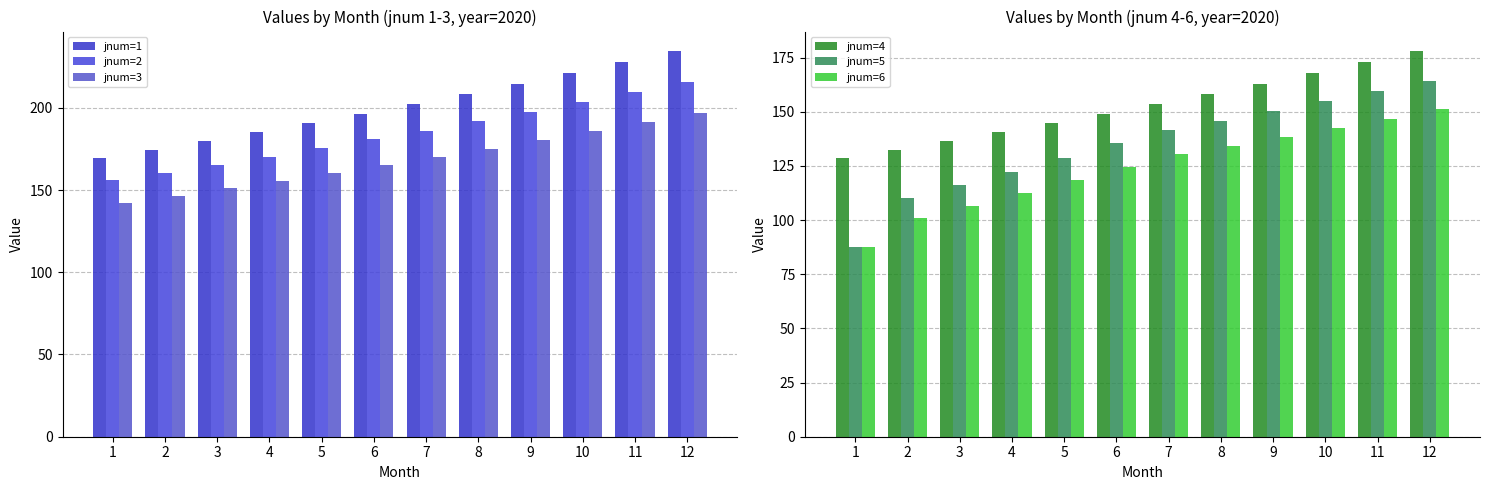

What is the smallest value displayed?

87.6